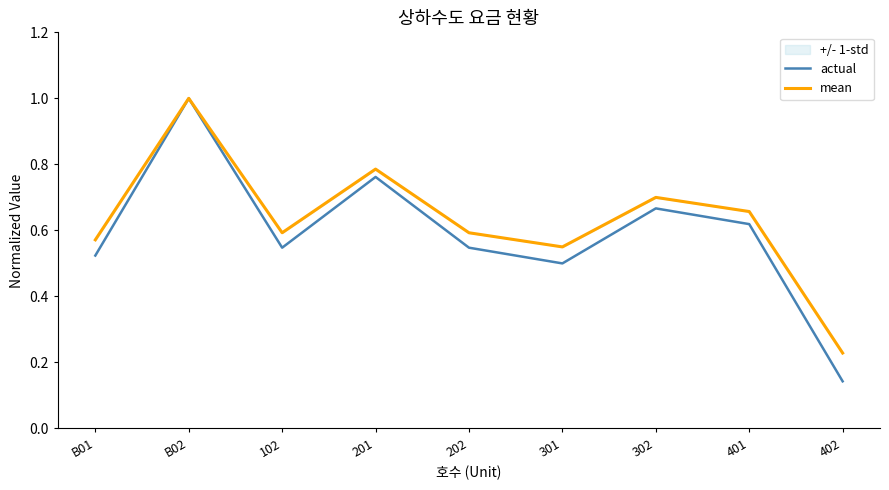

True or false: actual and mean intersect in this chart.

False